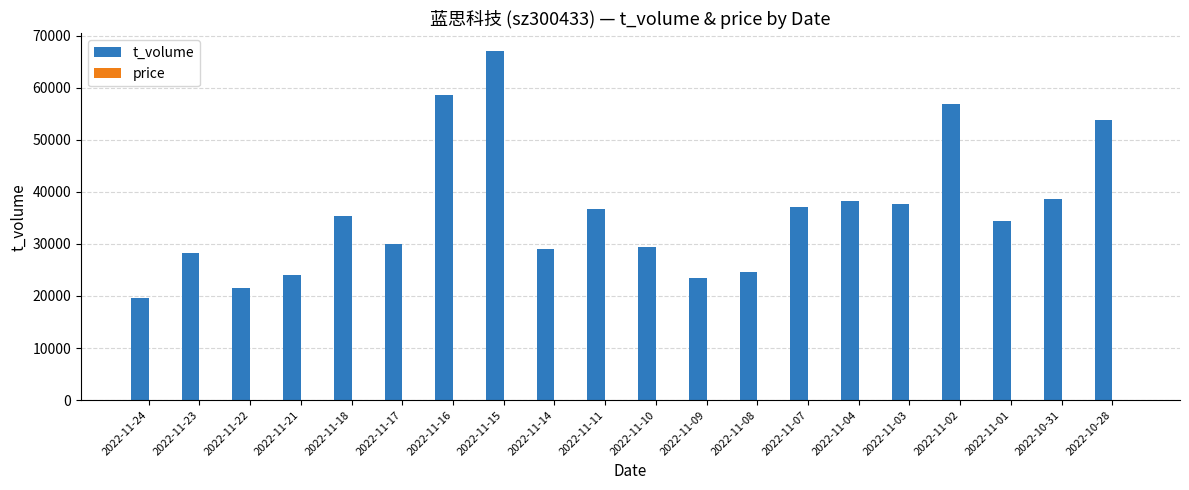

Which series has the largest range (max minus min)?

t_volume